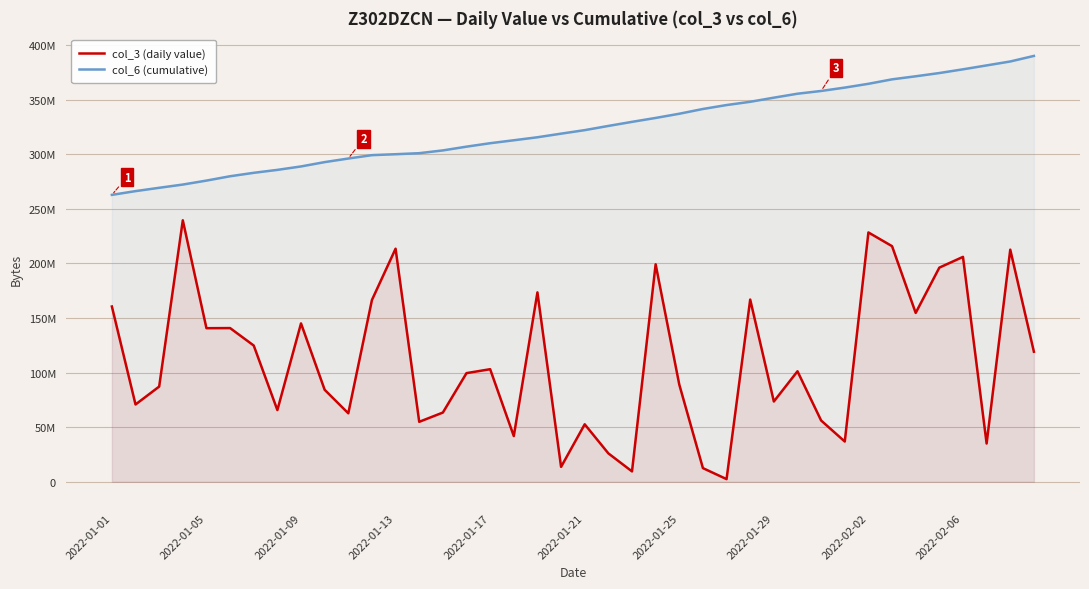

True or false: col_3 (daily value) and col_6 (cumulative) intersect in this chart.

False